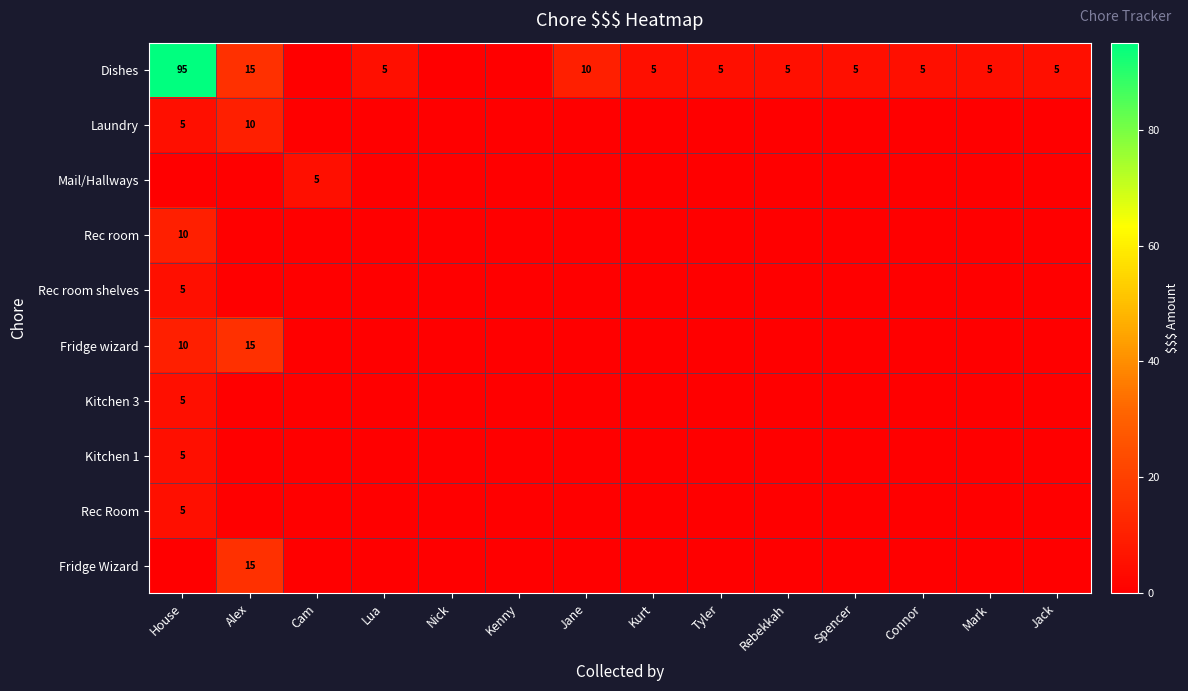

Is it true that Dishes equals 3 at Connor?

False